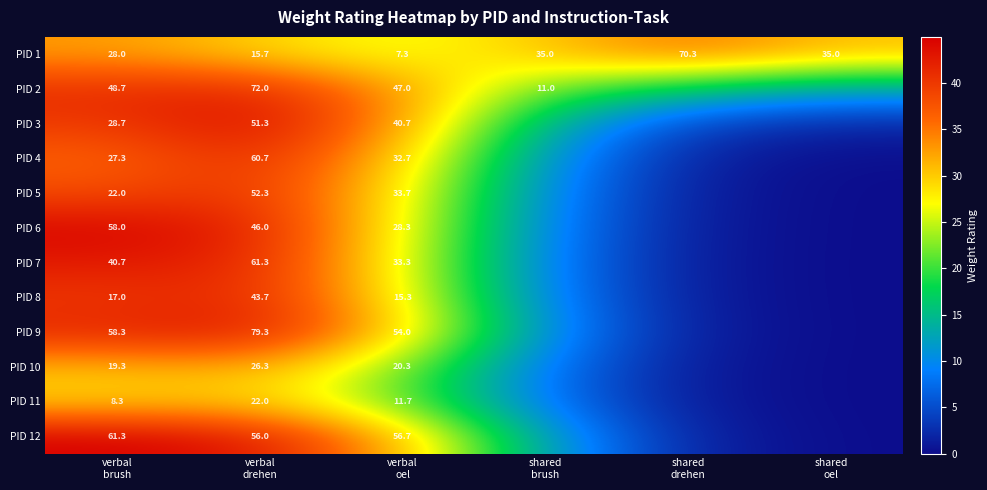

Which has a higher value, verbal
brush or verbal
drehen?

verbal
brush